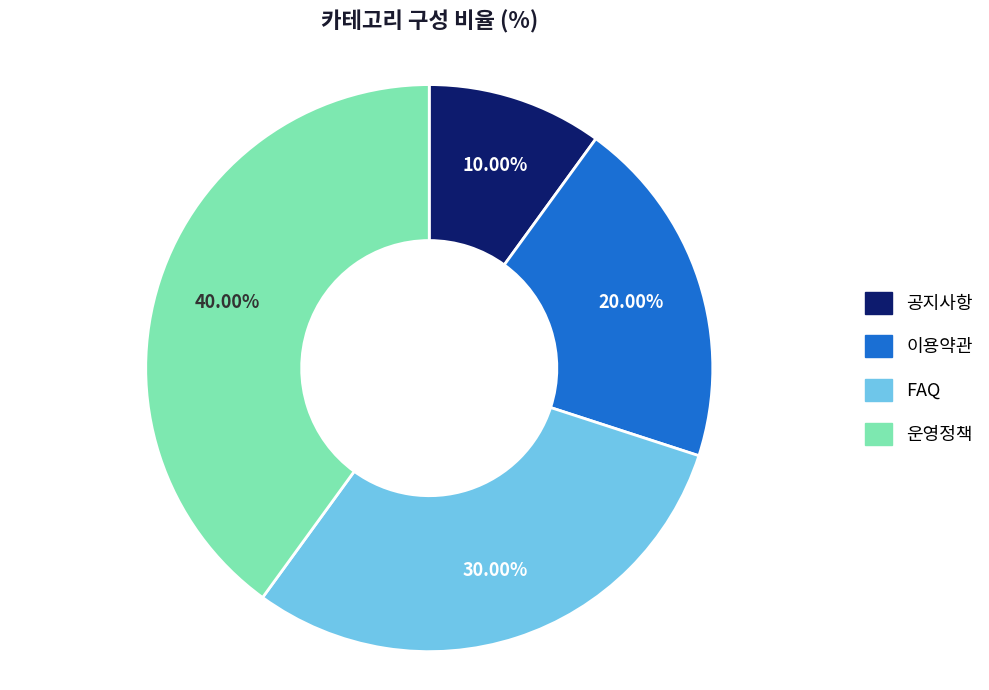

Which slice is the largest?

운영정책